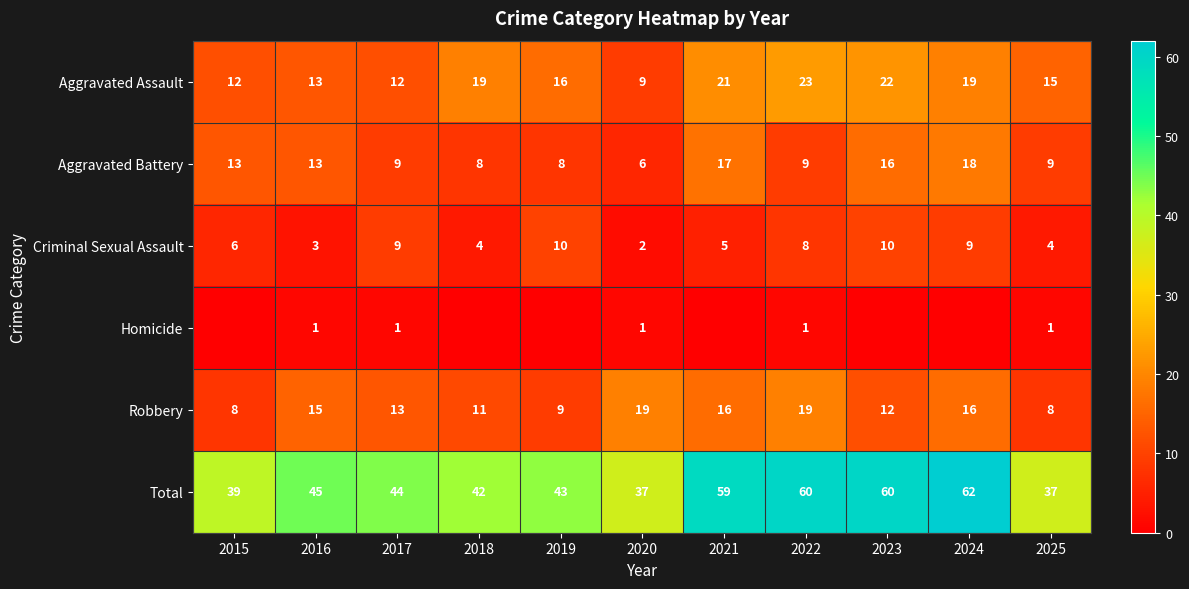

What is the spread (max minus min) of values at 2020?

36